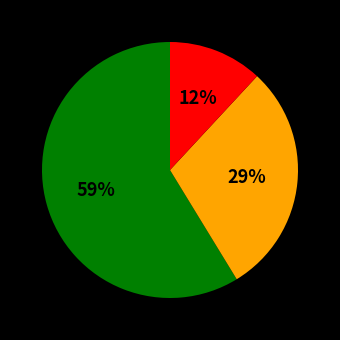

Is there a majority slice in this chart?

Yes